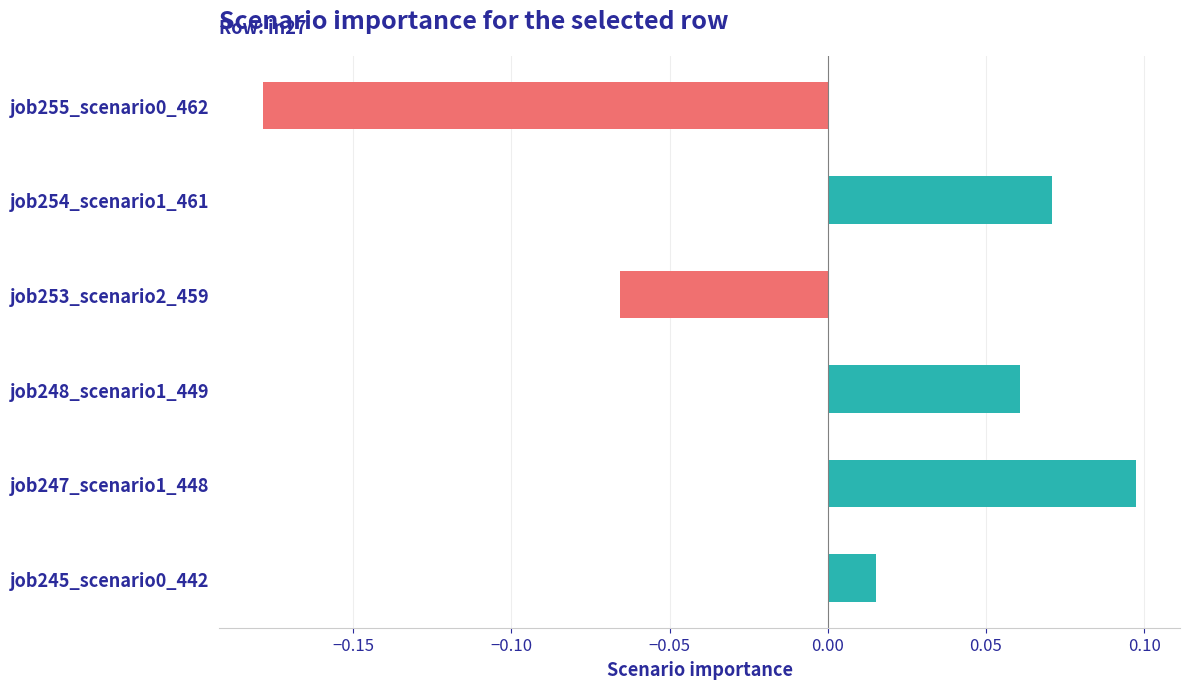

The chart shows a value of 0.1 at job254_scenario1_461. True or false?

True